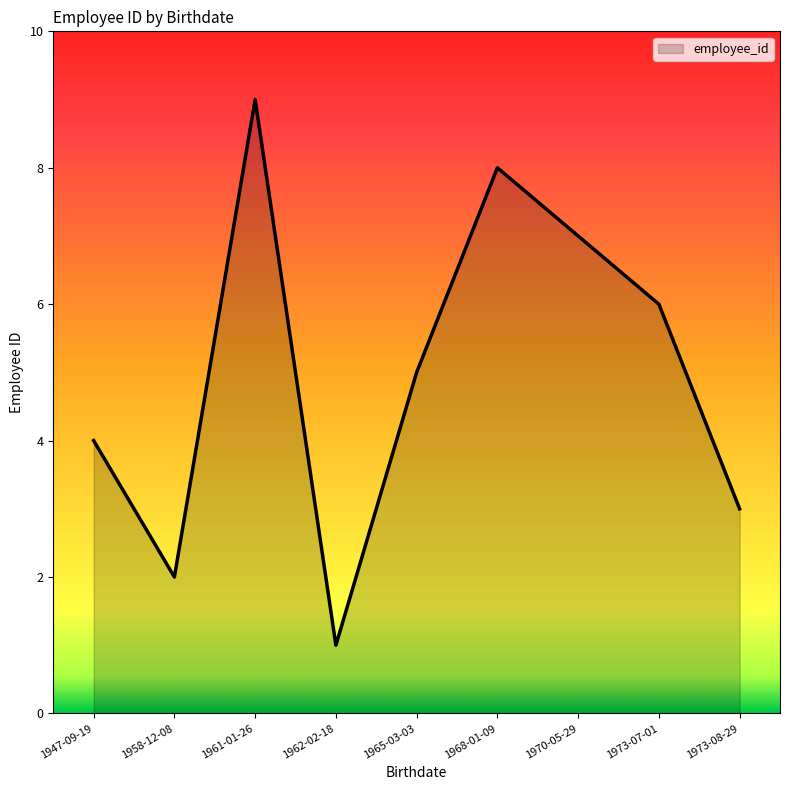

At which label is the value closest to 5?

1965-03-03